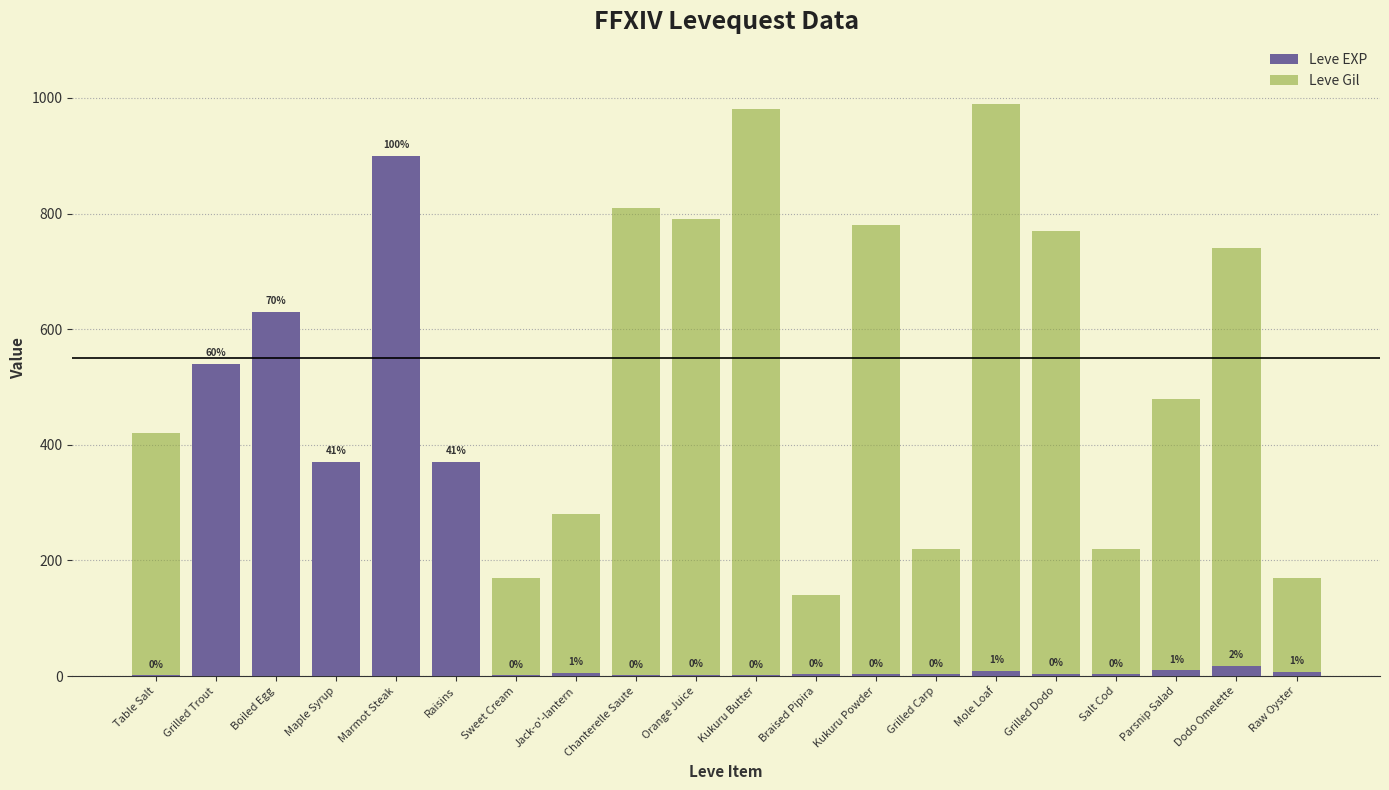

Rank the series at Mole Loaf from highest to lowest value.

Leve Gil, Leve EXP